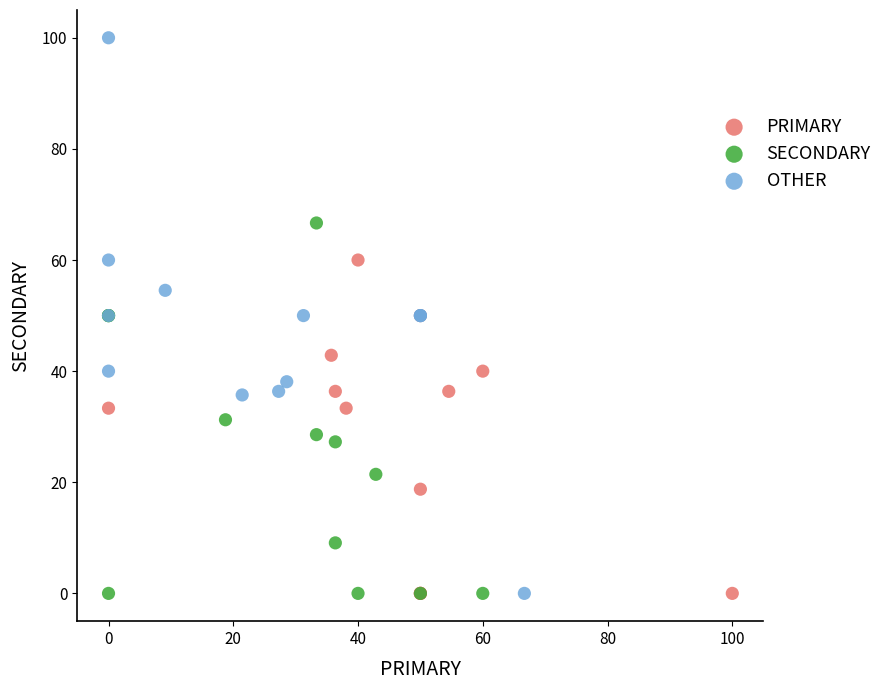

Which series has the largest Y range (max minus min)?

OTHER